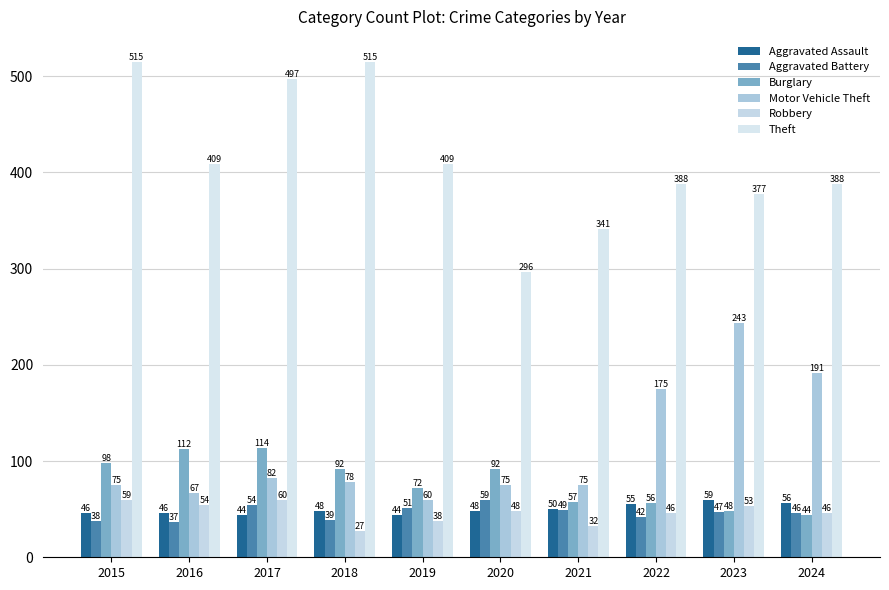

What is the minimum value for Theft?

296